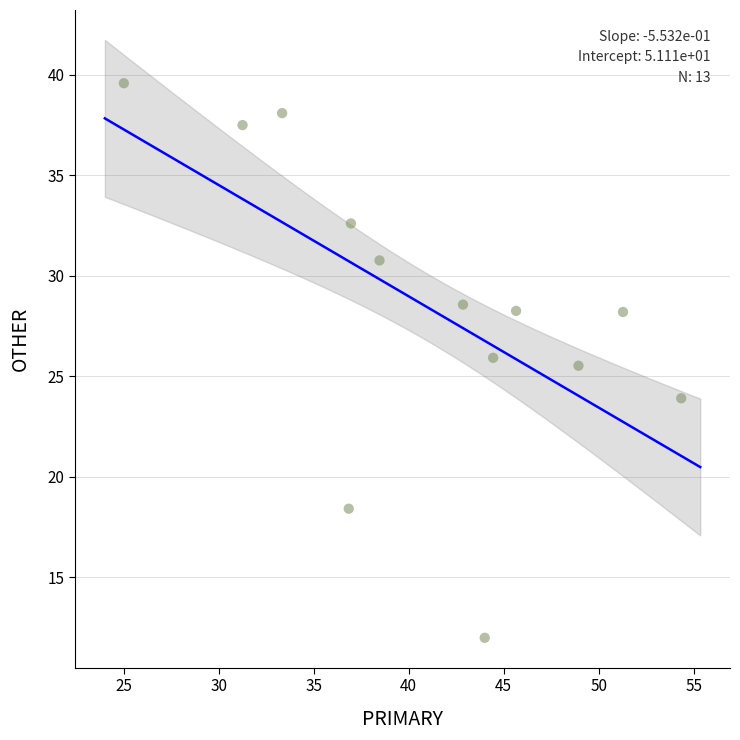

What Y value in the scatter plot is closest to 25?

25.5